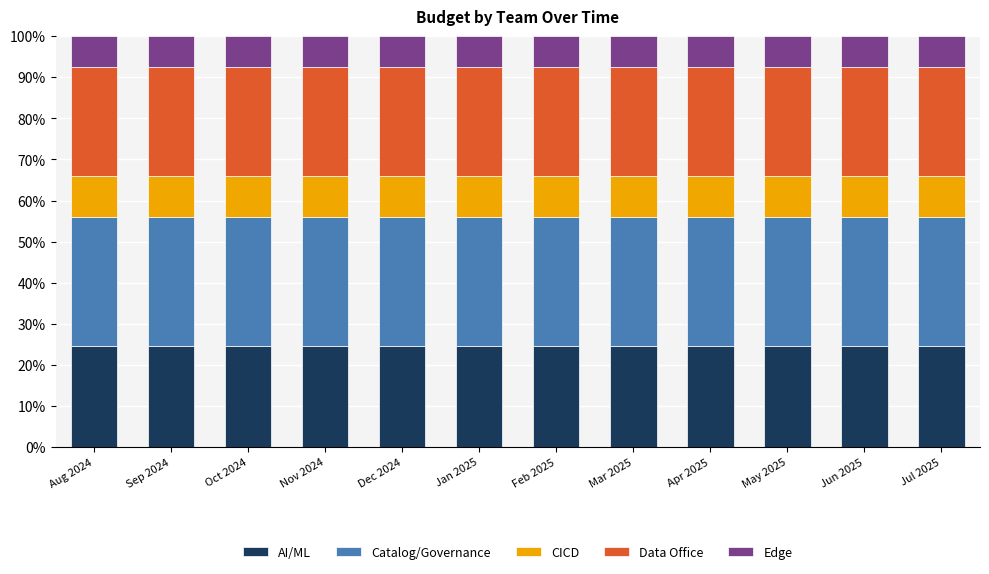

How many data points does each series have?

12